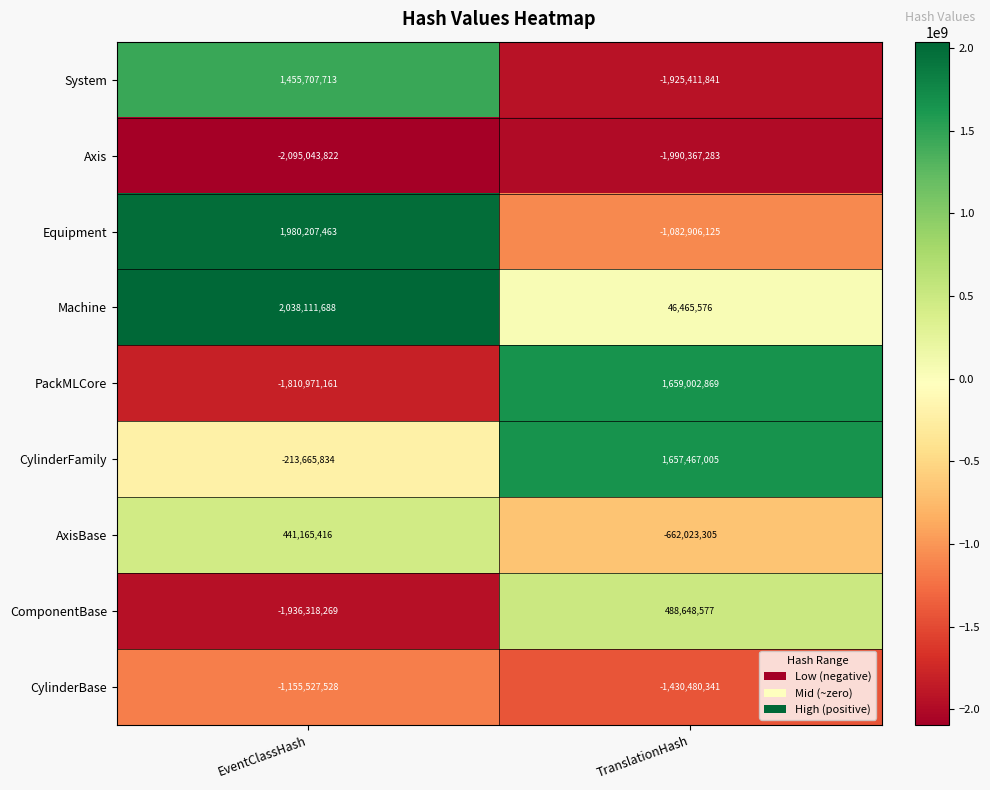

What is the difference between the maximum and minimum values in the ComponentBase series?

2424966846